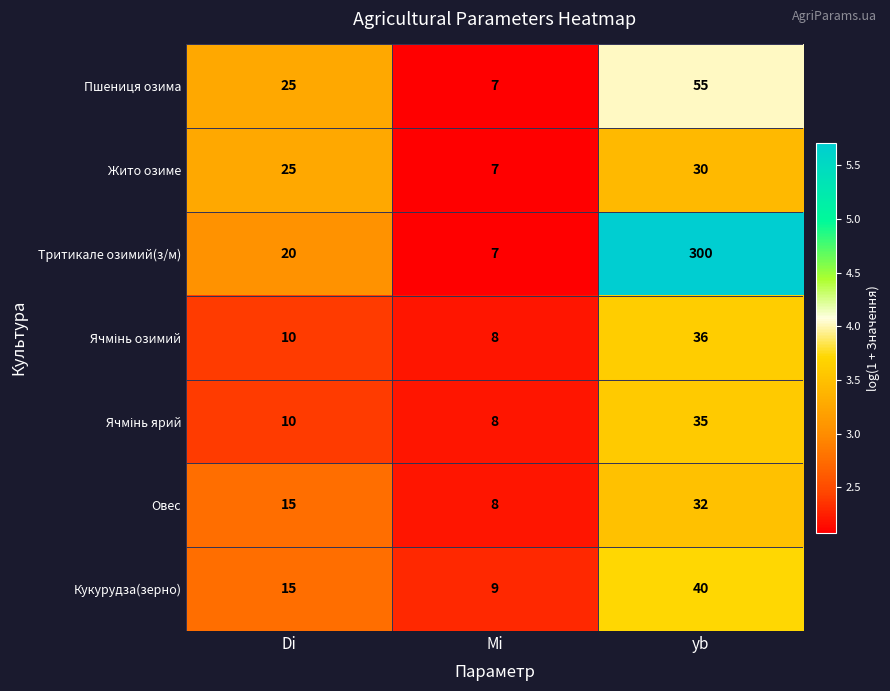

How many data points in Пшениця озима are less than 25?

1